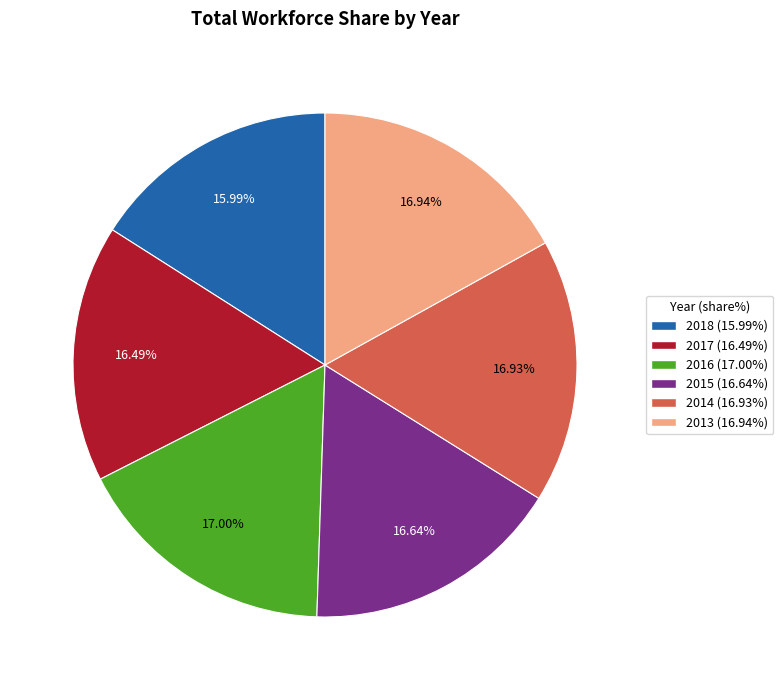

Is there a majority slice in this chart?

No